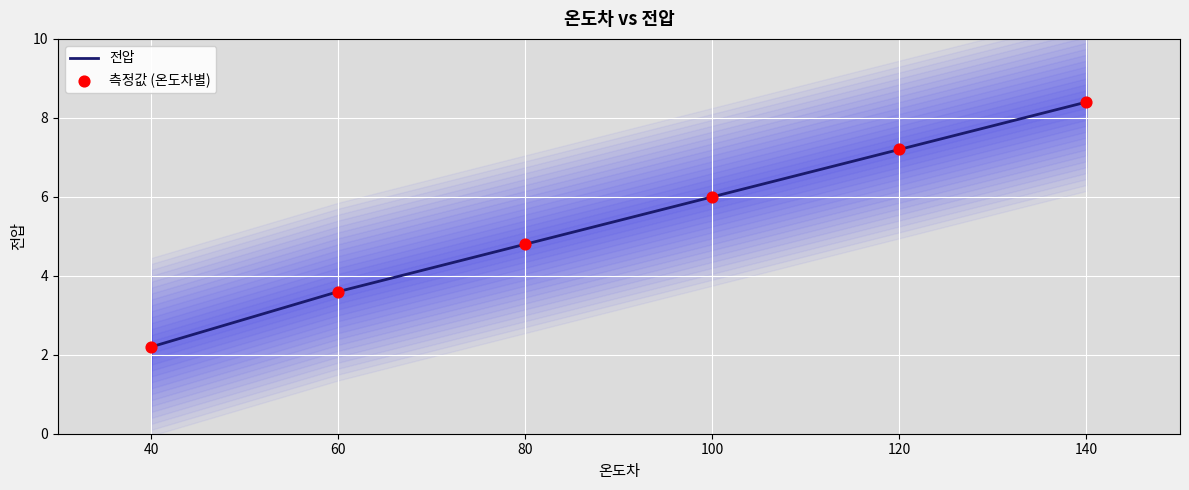

Which series reaches the minimum Y coordinate?

전압